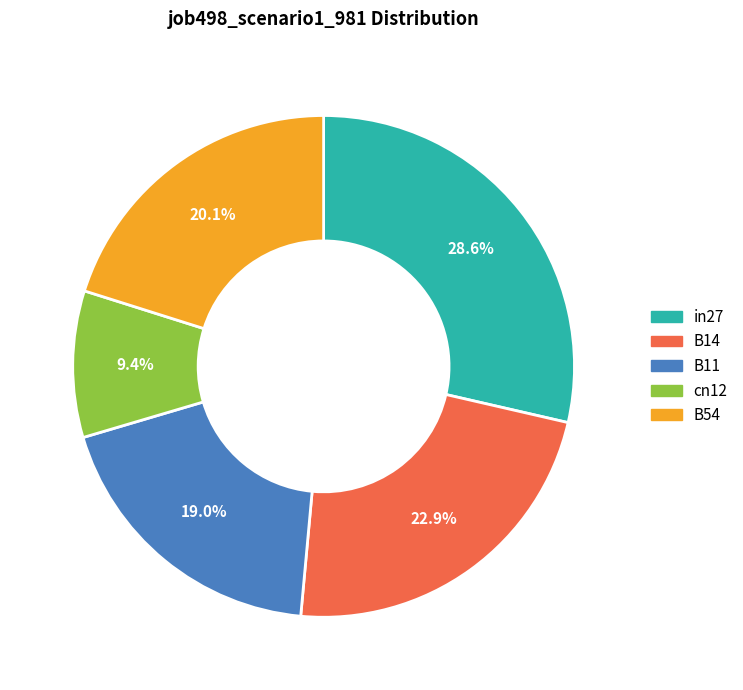

Which slice is the largest?

in27